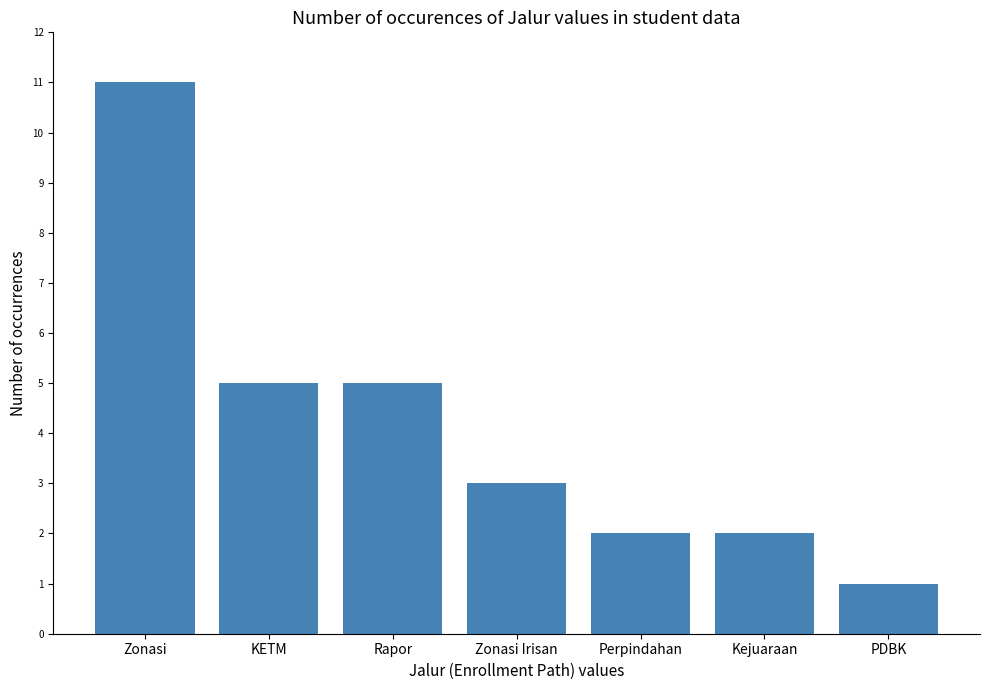

What is the label of the 6th bar from the left?

Kejuaraan